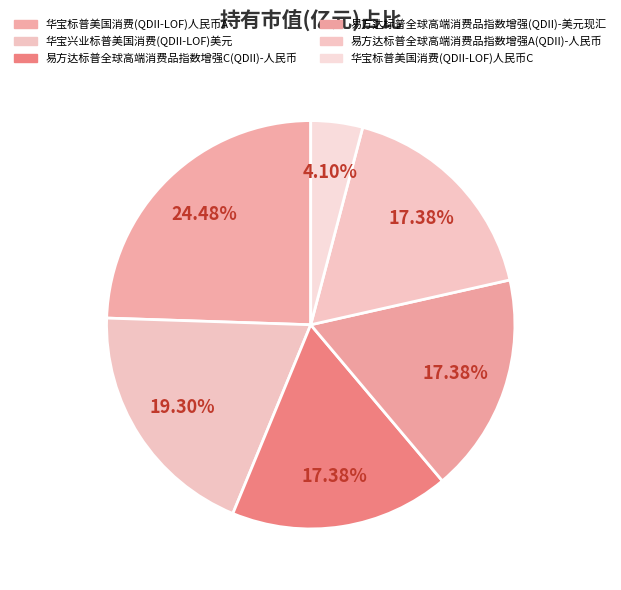

To the nearest percent, what is the difference between the largest and smallest slice percentages?

20%